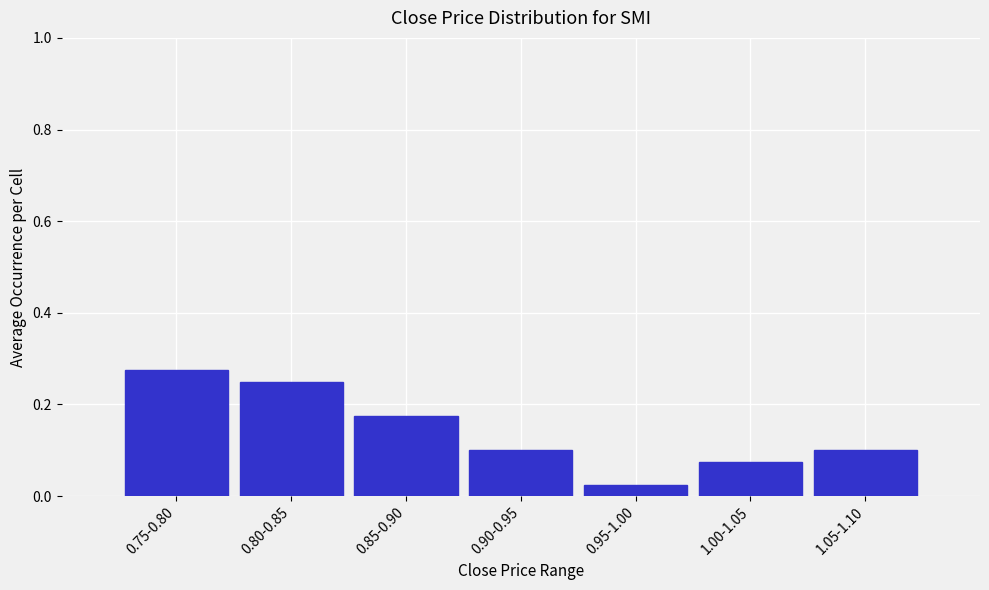

The chart shows a value of 0.3 at 0.85-0.90. True or false?

False